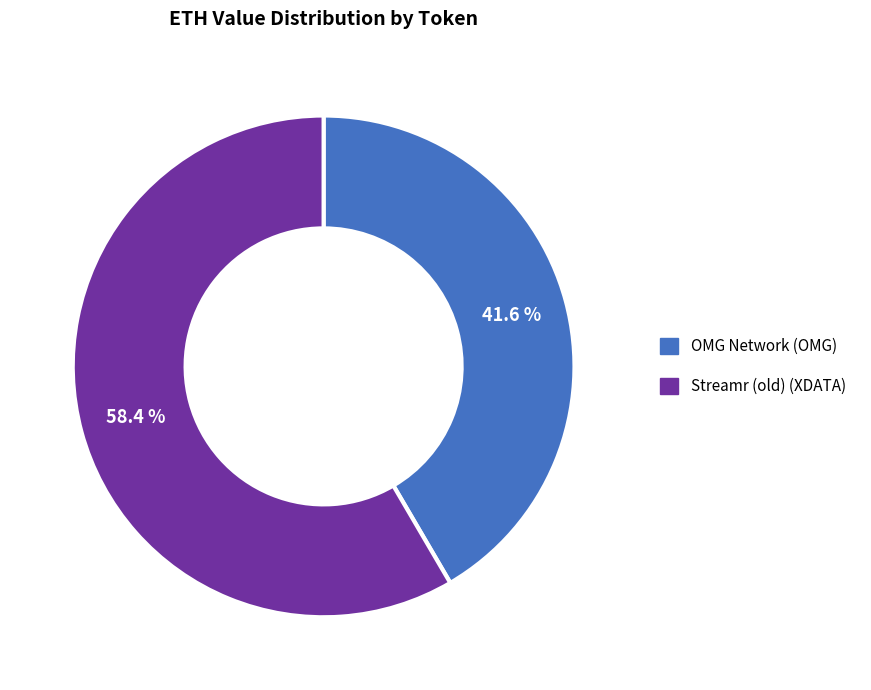

What percentage is the Streamr (old) slice, to the nearest percent?

58%